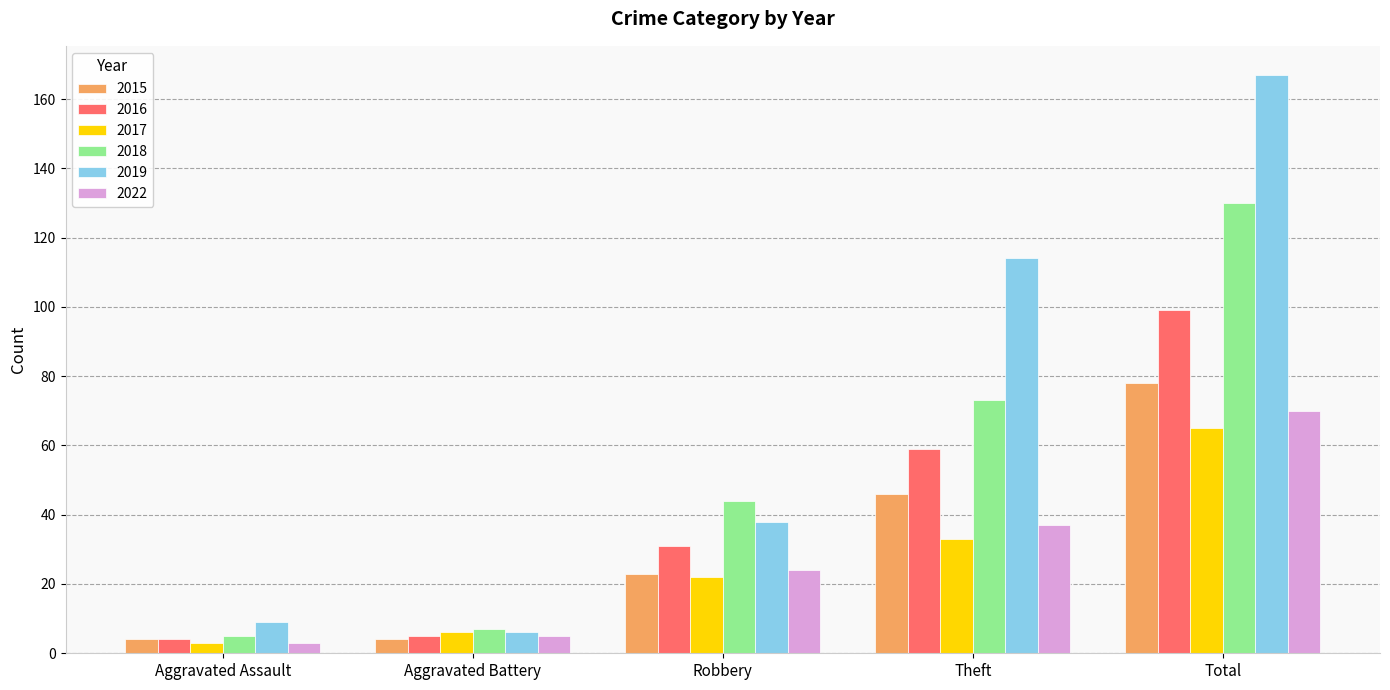

True or false: 2018 has a value of 74 at Robbery.

False